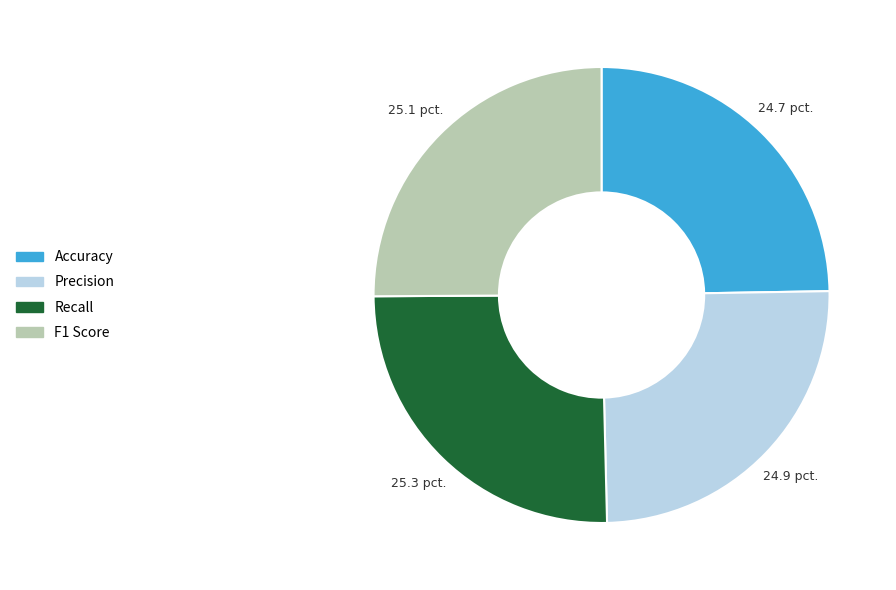

Combined, do Precision and Recall account for over 50%?

Yes